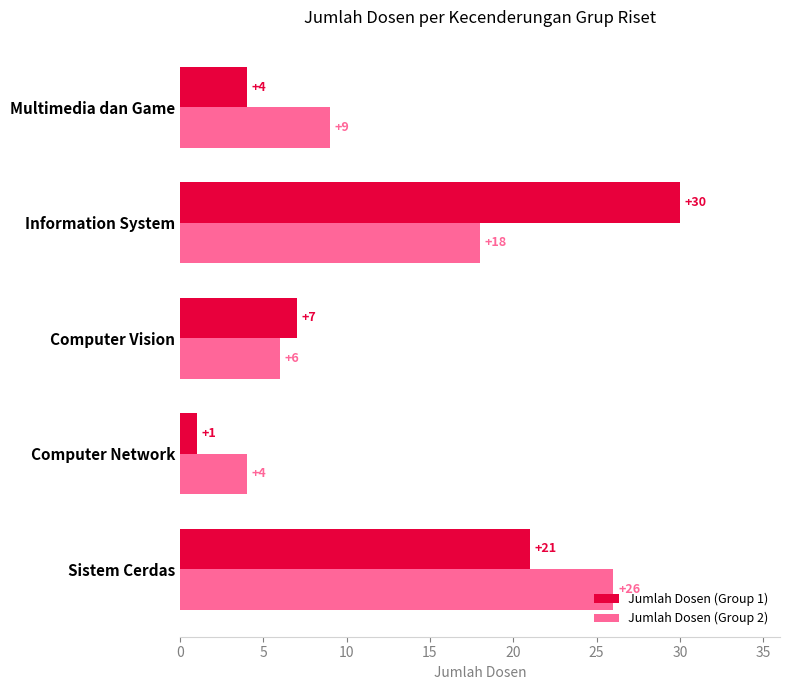

True or false: Jumlah Dosen (Group 1) has a value of 1 at Multimedia dan Game.

False